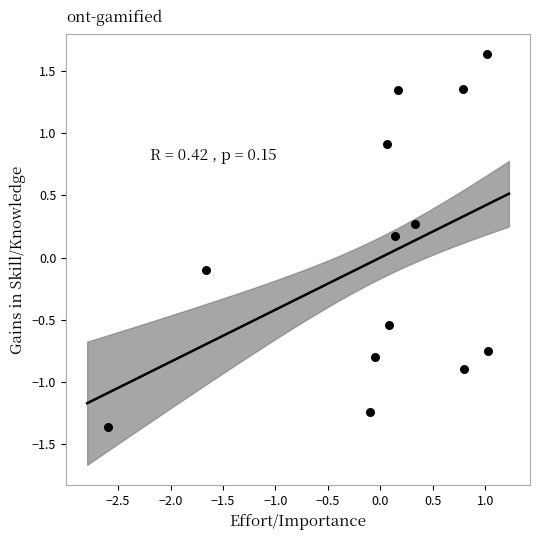

What is the range of Y values (max minus min)?

3.0